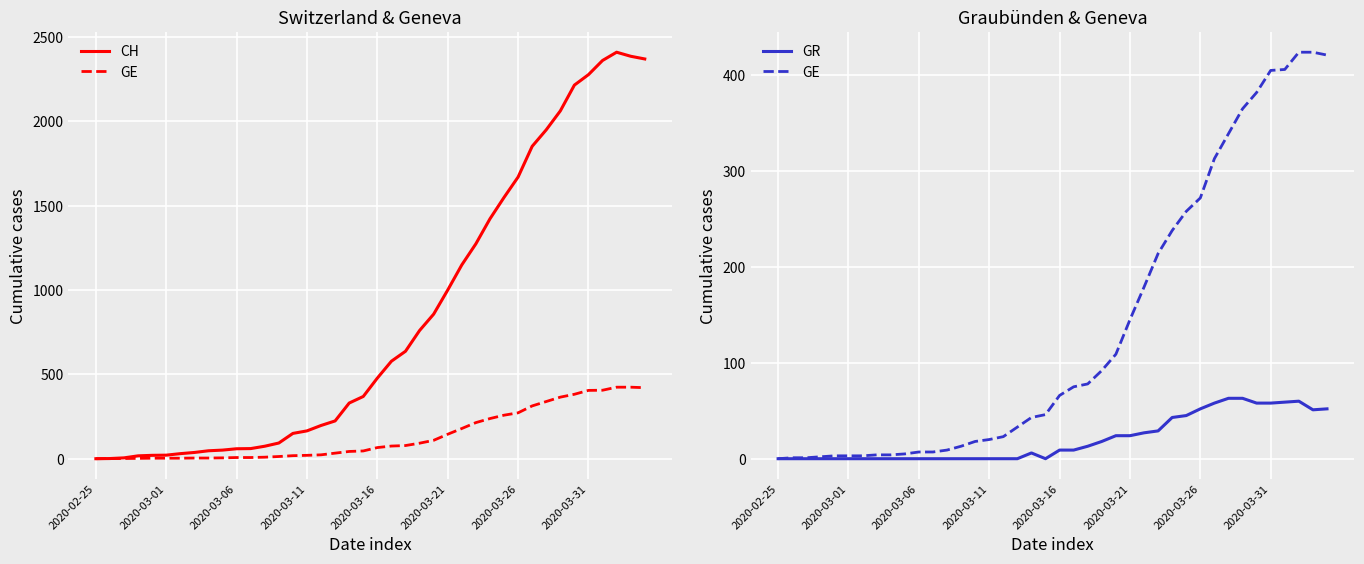

True or false: GR and CH intersect in this chart.

False